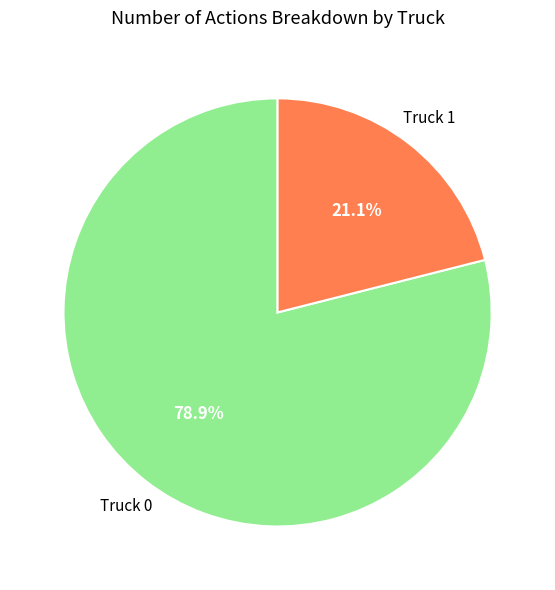

Which has a higher value, Truck 0 or Truck 1?

Truck 0